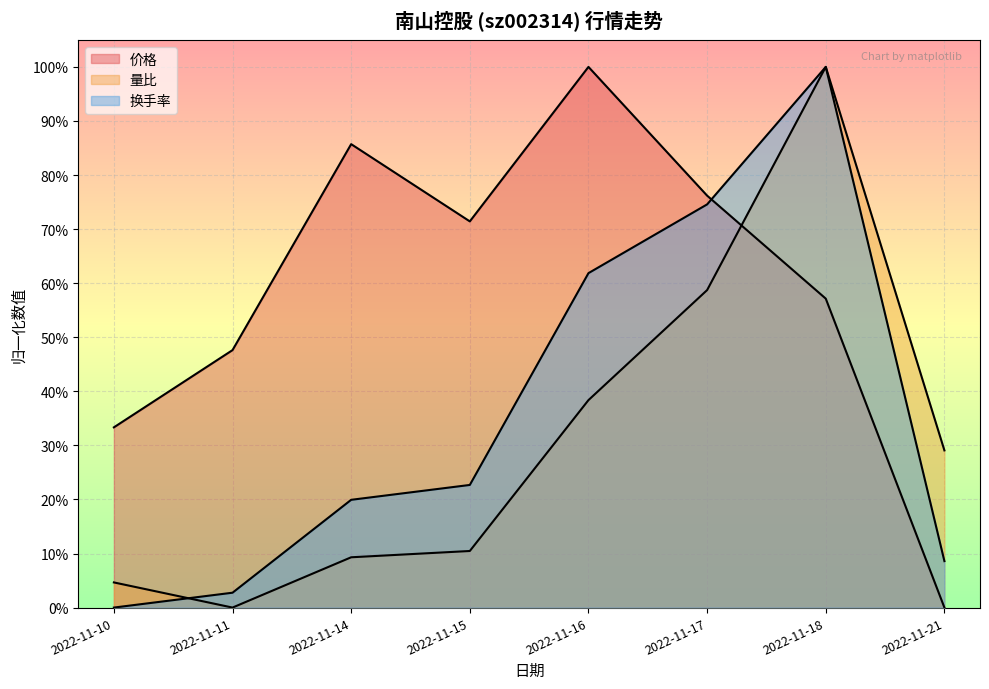

The value of 价格 at 2022-11-15 is 0.7. True or false?

True